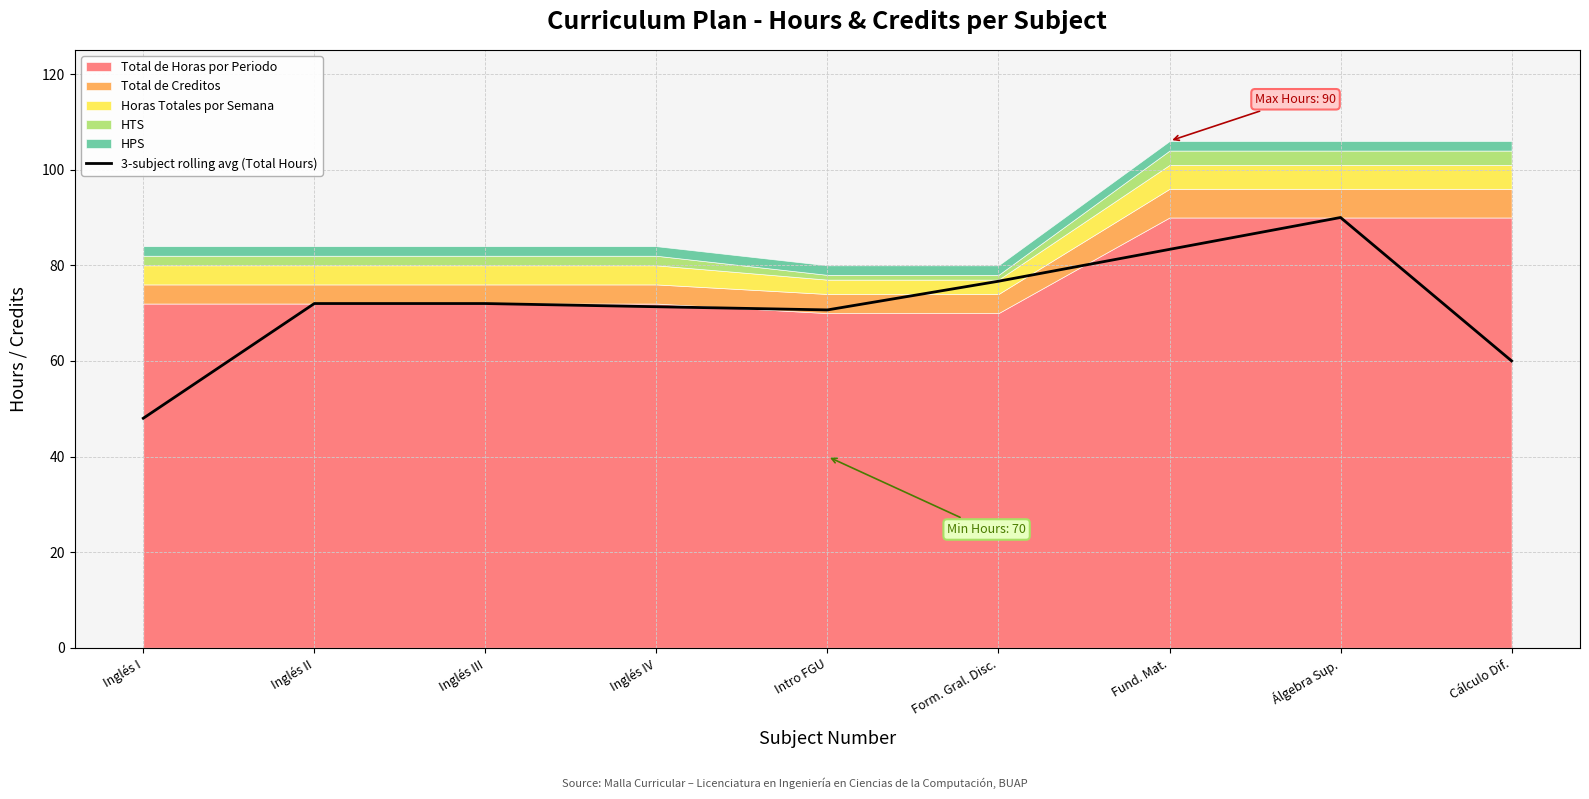

Which label corresponds to the largest value in the chart?

Álgebra Sup.